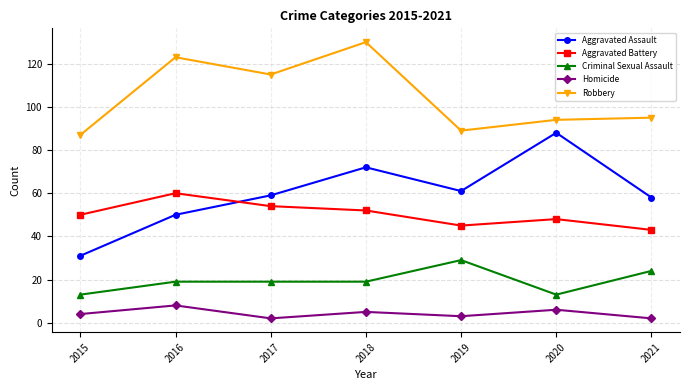

True or false: Aggravated Assault and Robbery intersect in this chart.

False